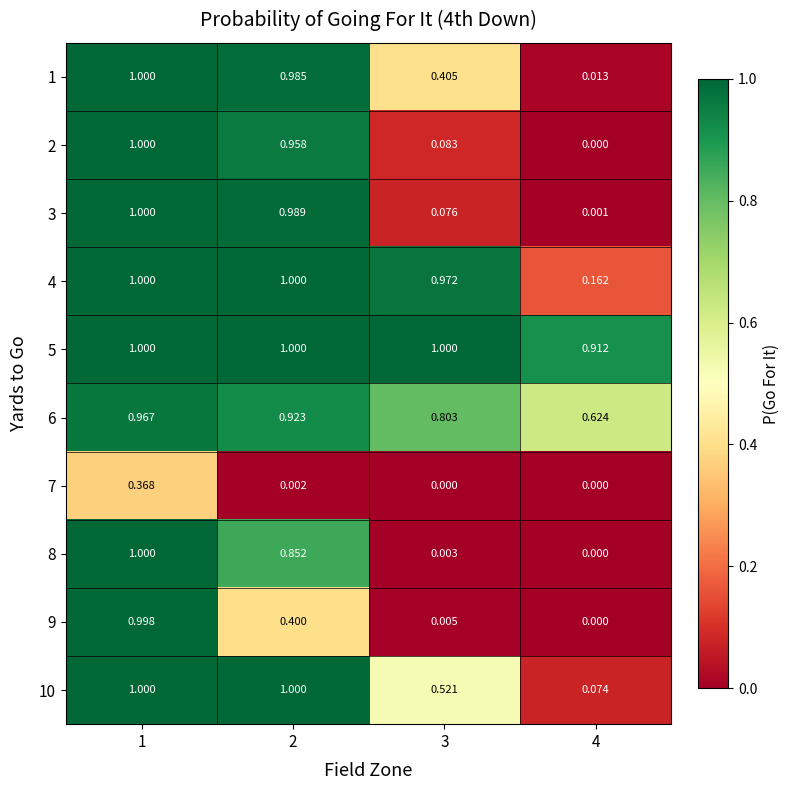

Reading left to right, what are all the values shown in this chart?

1: 1=1.0	2=1.0	3=0.4	4=0.0
2: 1=1.0	2=1.0	3=0.1	4=0.0
3: 1=1.0	2=1.0	3=0.1	4=0.0
4: 1=1.0	2=1.0	3=1.0	4=0.2
5: 1=1.0	2=1.0	3=1.0	4=0.9
6: 1=1.0	2=0.9	3=0.8	4=0.6
7: 1=0.4	2=0.0	3=0.0	4=0.0
8: 1=1.0	2=0.9	3=0.0	4=0.0
9: 1=1.0	2=0.4	3=0.0	4=0.0
10: 1=1.0	2=1.0	3=0.5	4=0.1